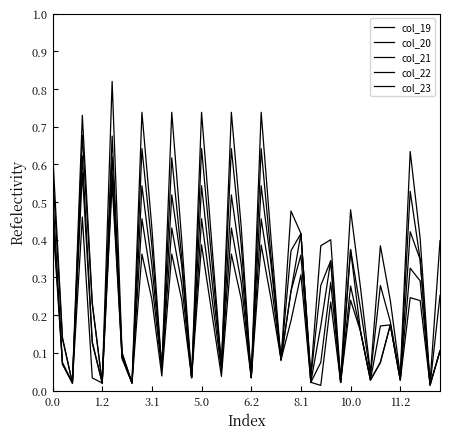

Does the chart display data point markers on the line(s)?

No